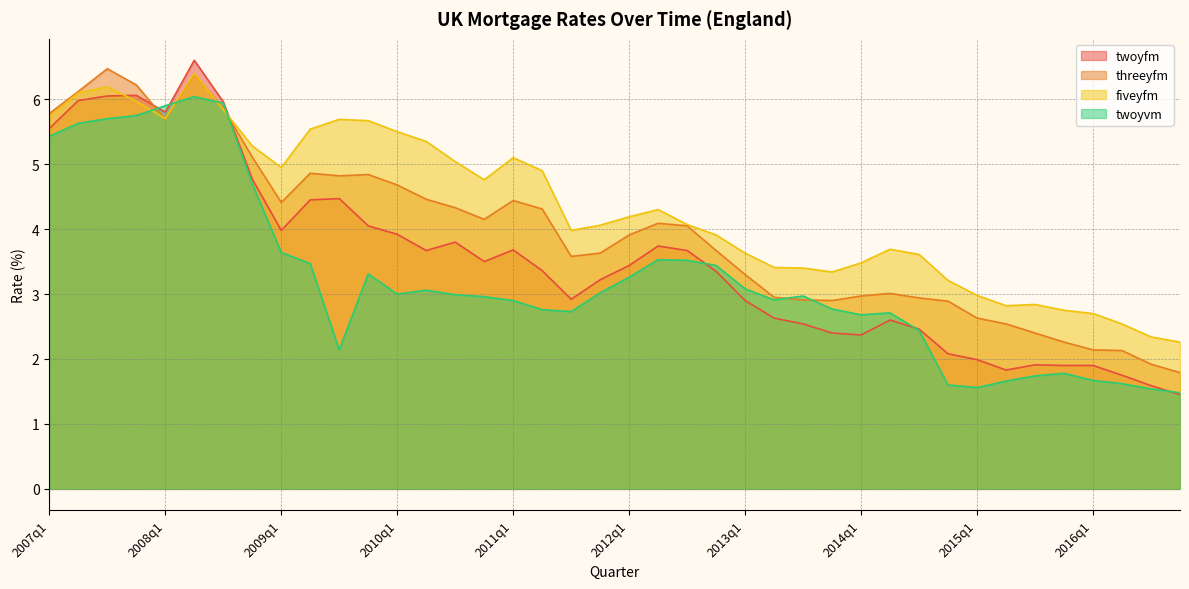

What is the highest value of the threeyfm series?

6.5